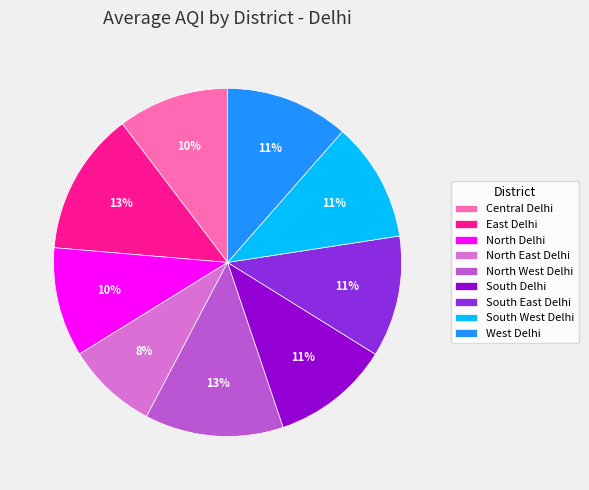

Is it true that North West Delhi is 13% of the pie?

True